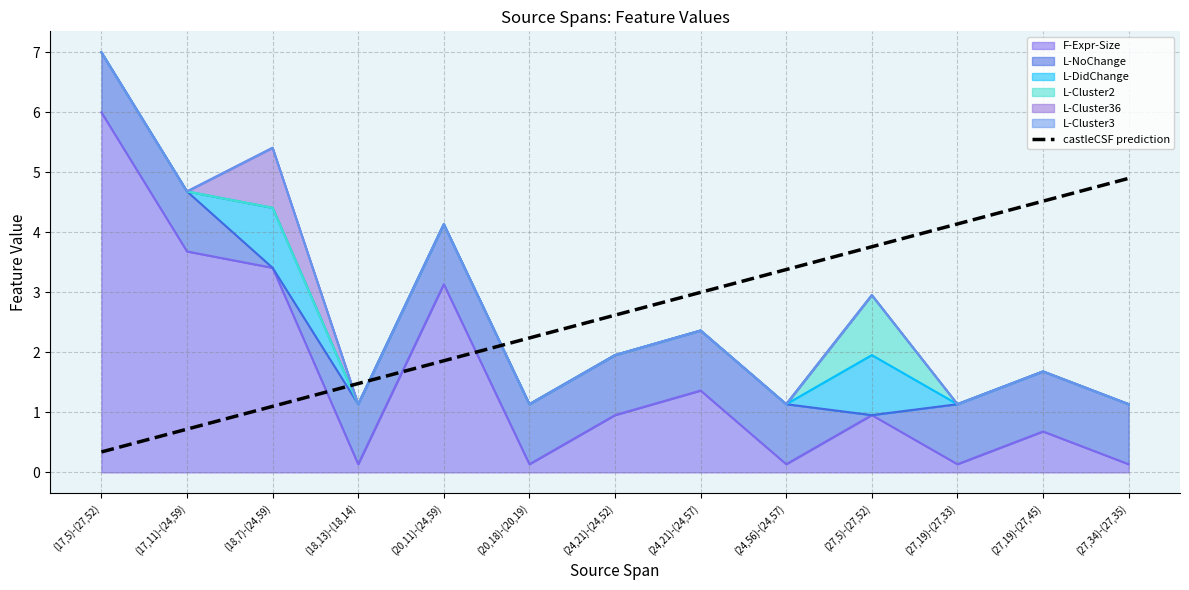

The chart shows a value of 2.6 at (18,13)-(18,14). True or false?

False